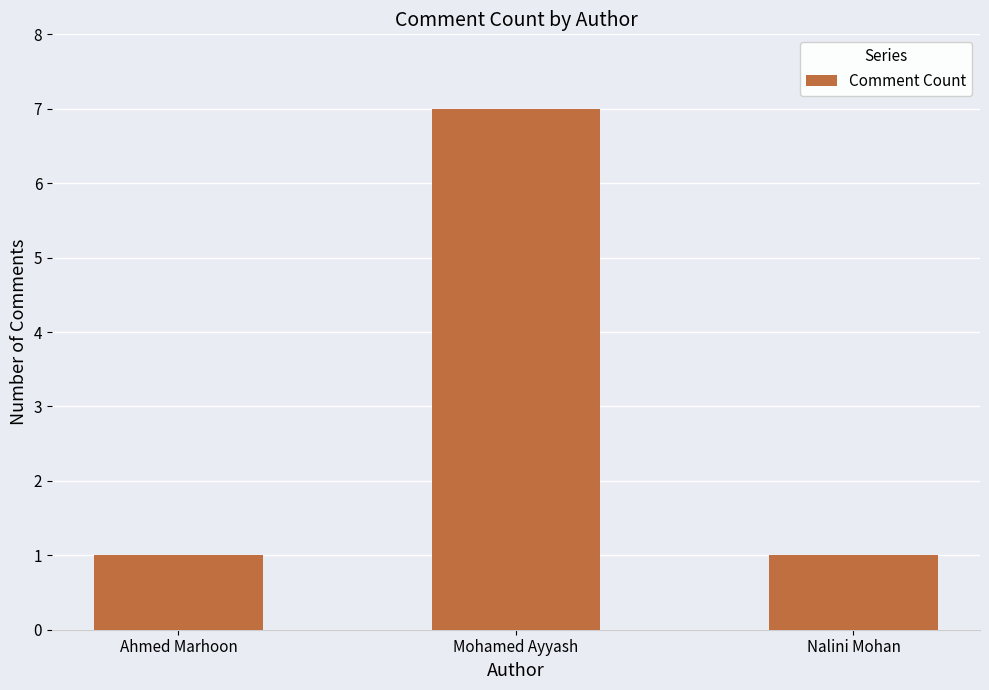

What is the maximum value shown in the chart?

7